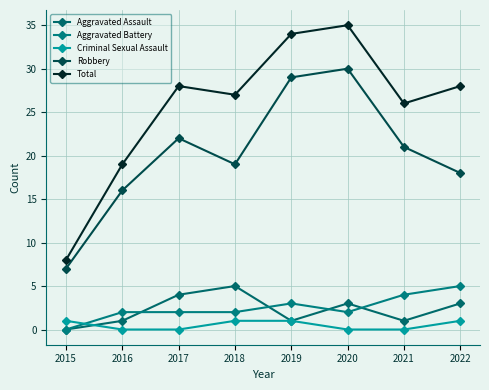

Which series changed the most between 2016 and 2017?

Total